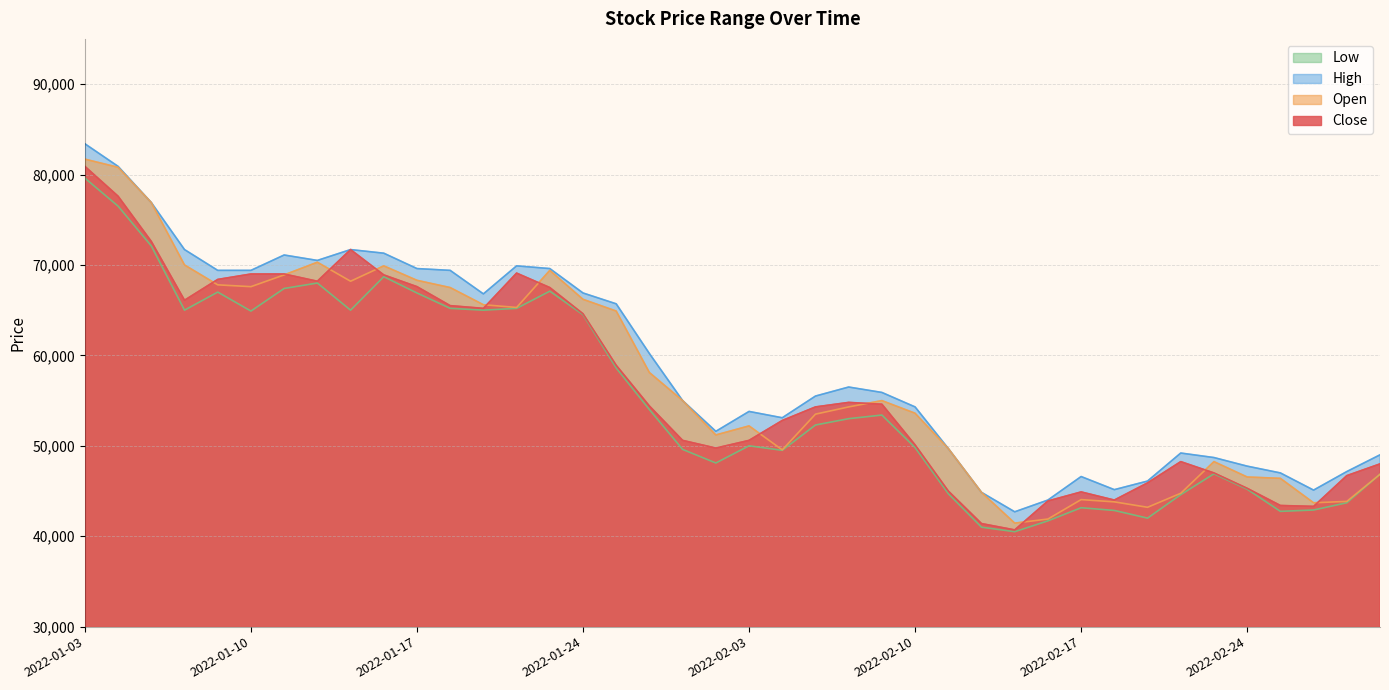

At 2022-02-09, list the series in order from smallest to largest.

Low, Close, Open, High